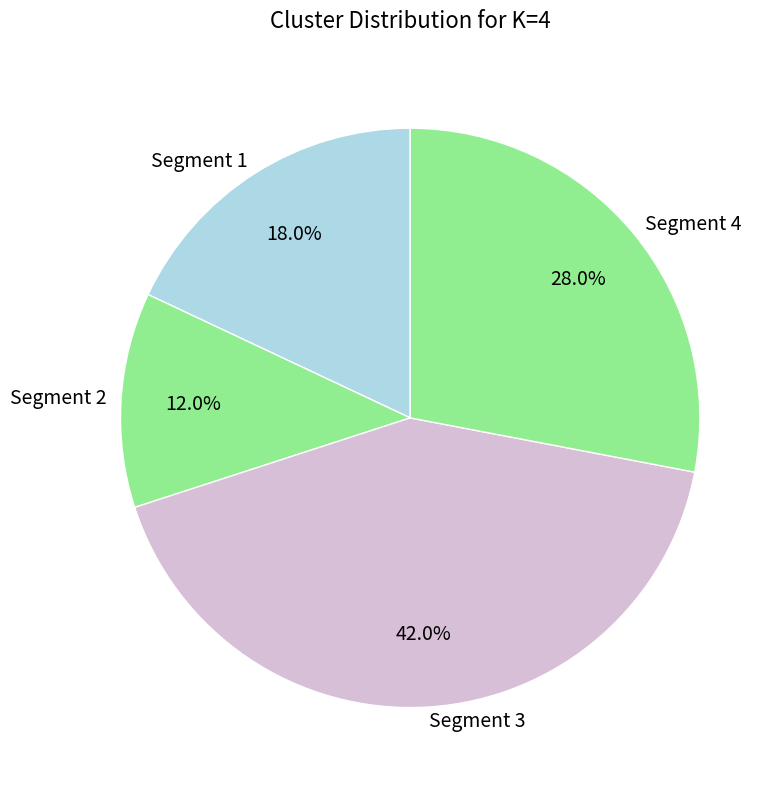

Rank the categories by value from highest to lowest.

Segment 3, Segment 4, Segment 1, Segment 2